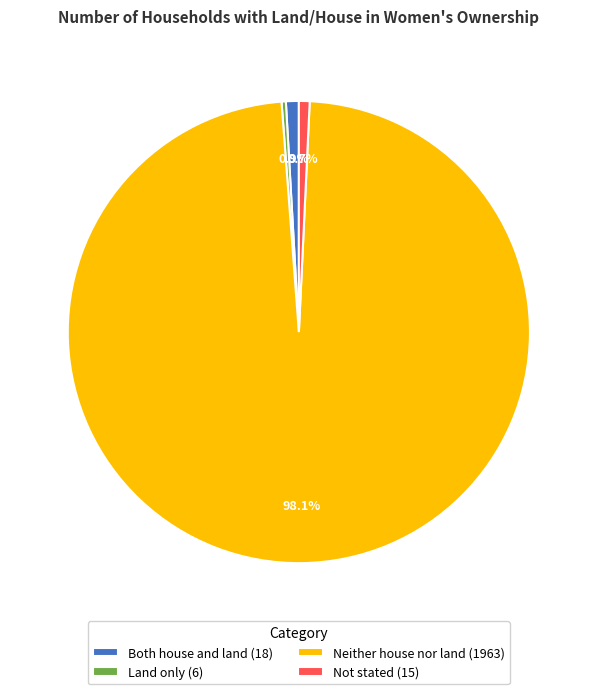

What percentage do Both house and land (18) and Not stated (15) together represent?

1.6%